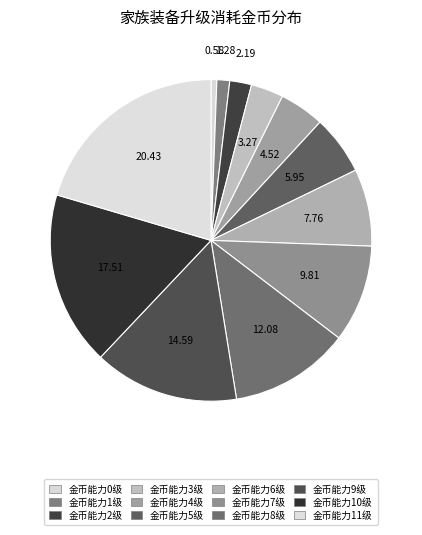

The 金币能力5级 slice represents 13% of the pie. True or false?

False